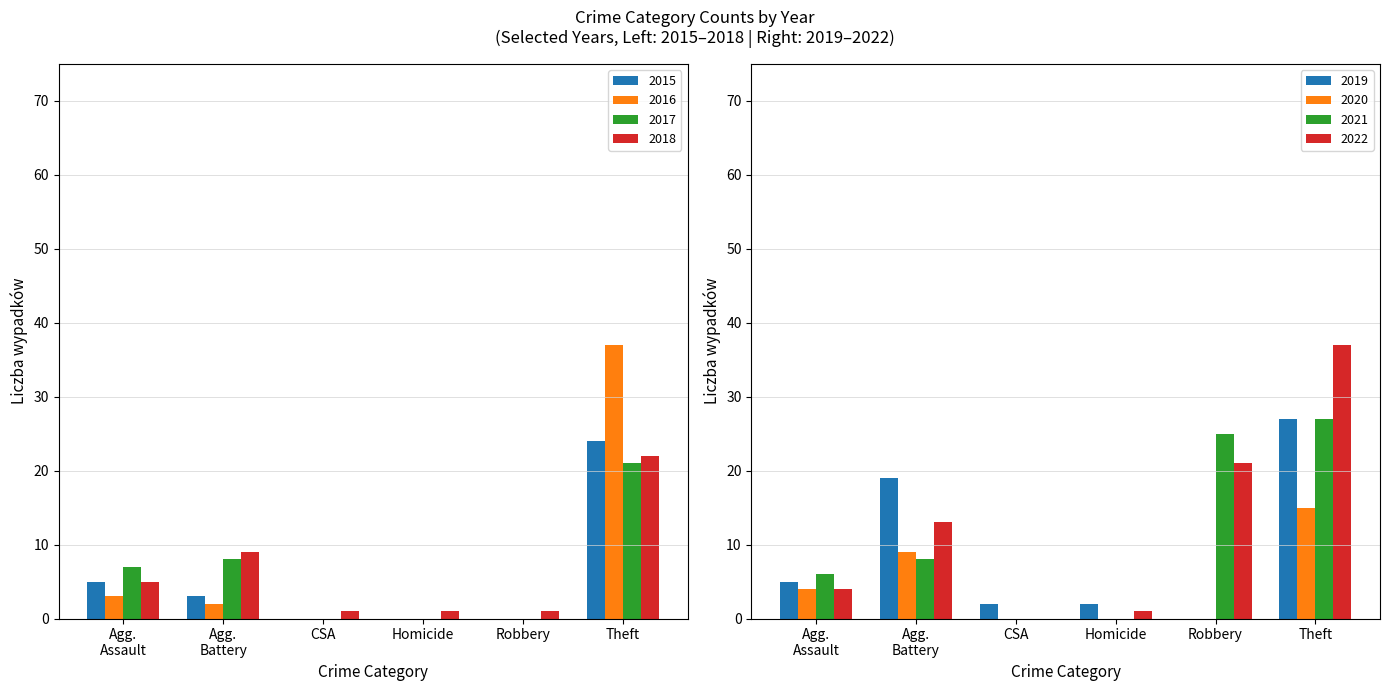

What is the sum of all 2015 values?

32